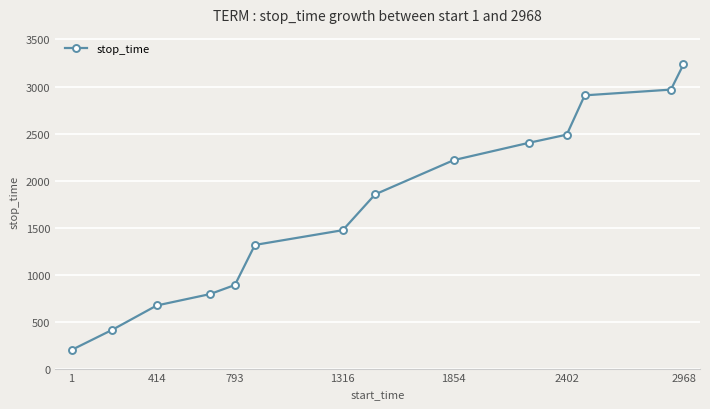

True or false: there are more than 1 points higher than both neighbors.

False